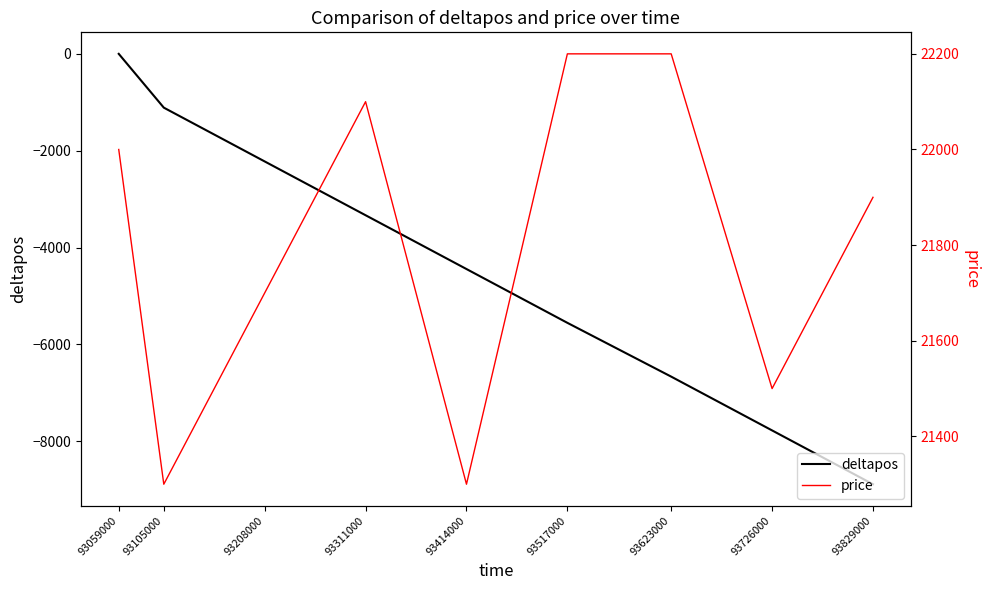

What value does the deltapos series have at 93623000, to the nearest 100?

-6700